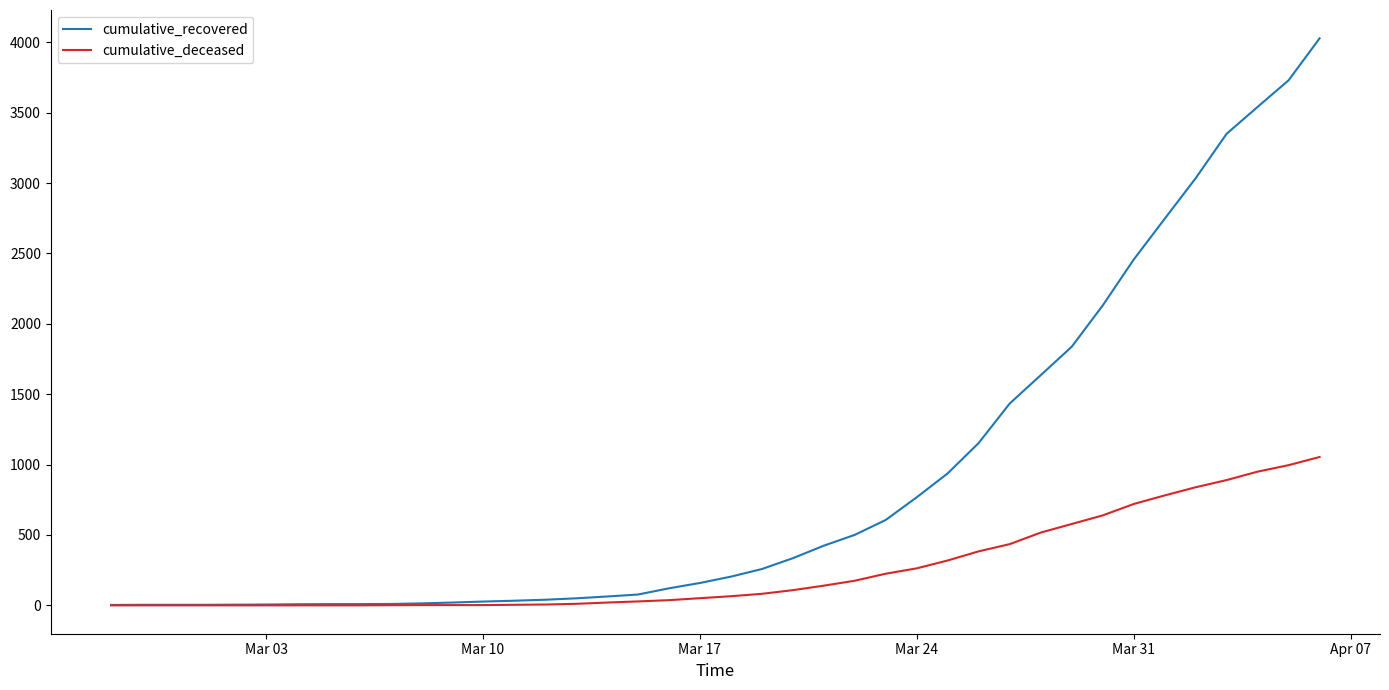

List the series in order of their peak value, highest first.

cumulative_recovered, cumulative_deceased